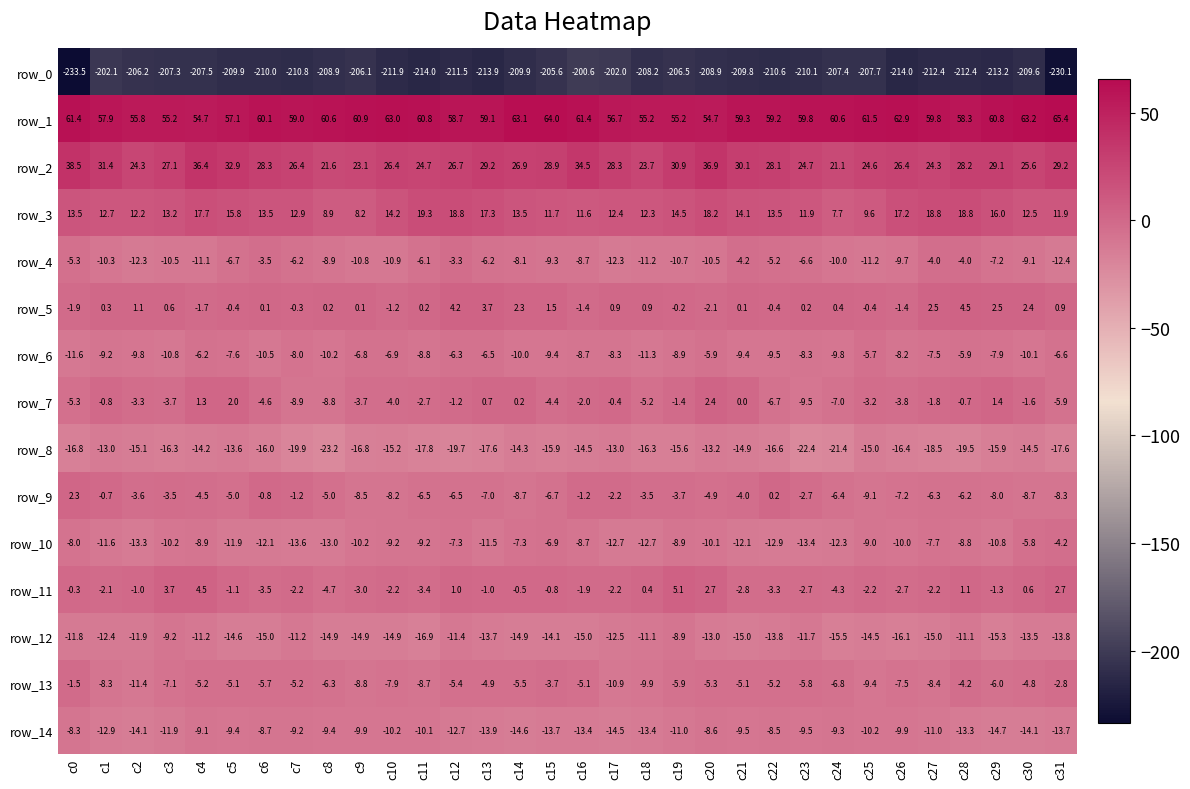

Reading right to left, what are all the values shown in this chart?

row_0: c31=-230.1	c30=-209.6	c29=-213.2	c28=-212.4	c27=-212.4	c26=-214.0	c25=-207.7	c24=-207.4	c23=-210.1	c22=-210.6	c21=-209.8	c20=-208.9	c19=-206.5	c18=-208.2	c17=-202.0	c16=-200.6	c15=-205.6	c14=-209.9	c13=-213.9	c12=-211.5	c11=-214.0	c10=-211.9	c9=-206.1	c8=-208.9	c7=-210.8	c6=-210.0	c5=-209.9	c4=-207.5	c3=-207.3	c2=-206.2	c1=-202.1	c0=-233.5
row_1: c31=65.4	c30=63.2	c29=60.8	c28=58.3	c27=59.8	c26=62.9	c25=61.5	c24=60.6	c23=59.8	c22=59.2	c21=59.3	c20=54.7	c19=55.2	c18=55.2	c17=56.7	c16=61.4	c15=64.0	c14=63.1	c13=59.1	c12=58.7	c11=60.8	c10=63.0	c9=60.9	c8=60.6	c7=59.0	c6=60.1	c5=57.1	c4=54.7	c3=55.2	c2=55.8	c1=57.9	c0=61.4
row_2: c31=29.2	c30=25.6	c29=29.1	c28=28.2	c27=24.3	c26=26.4	c25=24.6	c24=21.1	c23=24.7	c22=28.1	c21=30.1	c20=36.9	c19=30.9	c18=23.7	c17=28.3	c16=34.5	c15=28.9	c14=26.9	c13=29.2	c12=26.7	c11=24.7	c10=26.4	c9=23.1	c8=21.6	c7=26.4	c6=28.3	c5=32.9	c4=36.4	c3=27.1	c2=24.3	c1=31.4	c0=38.5
row_3: c31=11.9	c30=12.5	c29=16.0	c28=18.8	c27=18.8	c26=17.2	c25=9.6	c24=7.7	c23=11.9	c22=13.5	c21=14.1	c20=18.2	c19=14.5	c18=12.3	c17=12.4	c16=11.6	c15=11.7	c14=13.5	c13=17.3	c12=18.8	c11=19.3	c10=14.2	c9=8.2	c8=8.9	c7=12.9	c6=13.5	c5=15.8	c4=17.7	c3=13.2	c2=12.2	c1=12.7	c0=13.5
row_4: c31=-12.4	c30=-9.1	c29=-7.2	c28=-4.0	c27=-4.0	c26=-9.7	c25=-11.2	c24=-10.0	c23=-6.6	c22=-5.2	c21=-4.2	c20=-10.5	c19=-10.7	c18=-11.2	c17=-12.3	c16=-8.7	c15=-9.3	c14=-8.1	c13=-6.2	c12=-3.3	c11=-6.1	c10=-10.9	c9=-10.8	c8=-8.9	c7=-6.2	c6=-3.5	c5=-6.7	c4=-11.1	c3=-10.5	c2=-12.3	c1=-10.3	c0=-5.3
row_5: c31=0.9	c30=2.4	c29=2.5	c28=4.5	c27=2.5	c26=-1.4	c25=-0.4	c24=0.4	c23=0.2	c22=-0.4	c21=0.1	c20=-2.1	c19=-0.2	c18=0.9	c17=0.9	c16=-1.4	c15=1.5	c14=2.3	c13=3.7	c12=4.2	c11=0.2	c10=-1.2	c9=0.1	c8=0.2	c7=-0.3	c6=0.1	c5=-0.4	c4=-1.7	c3=0.6	c2=1.1	c1=0.3	c0=-1.9
row_6: c31=-6.6	c30=-10.1	c29=-7.9	c28=-5.9	c27=-7.5	c26=-8.2	c25=-5.7	c24=-9.8	c23=-8.3	c22=-9.5	c21=-9.4	c20=-5.9	c19=-8.9	c18=-11.3	c17=-8.3	c16=-8.7	c15=-9.4	c14=-10.0	c13=-6.5	c12=-6.3	c11=-8.8	c10=-6.9	c9=-6.8	c8=-10.2	c7=-8.0	c6=-10.5	c5=-7.6	c4=-6.2	c3=-10.8	c2=-9.8	c1=-9.2	c0=-11.6
row_7: c31=-5.9	c30=-1.6	c29=1.4	c28=-0.7	c27=-1.8	c26=-3.8	c25=-3.2	c24=-7.0	c23=-9.5	c22=-6.7	c21=0.0	c20=2.4	c19=-1.4	c18=-5.2	c17=-0.4	c16=-2.0	c15=-4.4	c14=0.2	c13=0.7	c12=-1.2	c11=-2.7	c10=-4.0	c9=-3.7	c8=-8.8	c7=-8.9	c6=-4.6	c5=2.0	c4=1.3	c3=-3.7	c2=-3.3	c1=-0.8	c0=-5.3
row_8: c31=-17.6	c30=-14.5	c29=-15.9	c28=-19.5	c27=-18.5	c26=-16.4	c25=-15.0	c24=-21.4	c23=-22.4	c22=-16.6	c21=-14.9	c20=-13.2	c19=-15.6	c18=-16.3	c17=-13.0	c16=-14.5	c15=-15.9	c14=-14.3	c13=-17.6	c12=-19.7	c11=-17.8	c10=-15.2	c9=-16.8	c8=-23.2	c7=-19.9	c6=-16.0	c5=-13.6	c4=-14.2	c3=-16.3	c2=-15.1	c1=-13.0	c0=-16.8
row_9: c31=-8.3	c30=-8.7	c29=-8.0	c28=-6.2	c27=-6.3	c26=-7.2	c25=-9.1	c24=-6.4	c23=-2.7	c22=0.2	c21=-4.0	c20=-4.9	c19=-3.7	c18=-3.5	c17=-2.2	c16=-1.2	c15=-6.7	c14=-8.7	c13=-7.0	c12=-6.5	c11=-6.5	c10=-8.2	c9=-8.5	c8=-5.0	c7=-1.2	c6=-0.8	c5=-5.0	c4=-4.5	c3=-3.5	c2=-3.6	c1=-0.7	c0=2.3
row_10: c31=-4.2	c30=-5.8	c29=-10.8	c28=-8.8	c27=-7.7	c26=-10.0	c25=-9.0	c24=-12.3	c23=-13.4	c22=-12.9	c21=-12.1	c20=-10.1	c19=-8.9	c18=-12.7	c17=-12.7	c16=-8.7	c15=-6.9	c14=-7.3	c13=-11.5	c12=-7.3	c11=-9.2	c10=-9.2	c9=-10.2	c8=-13.0	c7=-13.6	c6=-12.1	c5=-11.9	c4=-8.9	c3=-10.2	c2=-13.3	c1=-11.6	c0=-8.0
row_11: c31=2.7	c30=0.6	c29=-1.3	c28=1.1	c27=-2.2	c26=-2.7	c25=-2.2	c24=-4.3	c23=-2.7	c22=-3.3	c21=-2.8	c20=2.7	c19=5.1	c18=0.4	c17=-2.2	c16=-1.9	c15=-0.8	c14=-0.5	c13=-1.0	c12=1.0	c11=-3.4	c10=-2.2	c9=-3.0	c8=-4.7	c7=-2.2	c6=-3.5	c5=-1.1	c4=4.5	c3=3.7	c2=-1.0	c1=-2.1	c0=-0.3
row_12: c31=-13.8	c30=-13.5	c29=-15.3	c28=-11.1	c27=-15.0	c26=-16.1	c25=-14.5	c24=-15.5	c23=-11.7	c22=-13.8	c21=-15.0	c20=-13.0	c19=-8.9	c18=-11.1	c17=-12.5	c16=-15.0	c15=-14.1	c14=-14.9	c13=-13.7	c12=-11.4	c11=-16.9	c10=-14.9	c9=-14.9	c8=-14.9	c7=-11.2	c6=-15.0	c5=-14.6	c4=-11.2	c3=-9.2	c2=-11.9	c1=-12.4	c0=-11.8
row_13: c31=-2.8	c30=-4.8	c29=-6.0	c28=-4.2	c27=-8.4	c26=-7.5	c25=-9.4	c24=-6.8	c23=-5.8	c22=-5.2	c21=-5.1	c20=-5.3	c19=-5.9	c18=-9.9	c17=-10.9	c16=-5.1	c15=-3.7	c14=-5.5	c13=-4.9	c12=-5.4	c11=-8.7	c10=-7.9	c9=-8.8	c8=-6.3	c7=-5.2	c6=-5.7	c5=-5.1	c4=-5.2	c3=-7.1	c2=-11.4	c1=-8.3	c0=-1.5
row_14: c31=-13.7	c30=-14.1	c29=-14.7	c28=-13.3	c27=-11.0	c26=-9.9	c25=-10.2	c24=-9.3	c23=-9.5	c22=-8.5	c21=-9.5	c20=-8.6	c19=-11.0	c18=-13.4	c17=-14.5	c16=-13.4	c15=-13.7	c14=-14.6	c13=-13.9	c12=-12.7	c11=-10.1	c10=-10.2	c9=-9.9	c8=-9.4	c7=-9.2	c6=-8.7	c5=-9.4	c4=-9.1	c3=-11.9	c2=-14.1	c1=-12.9	c0=-8.3